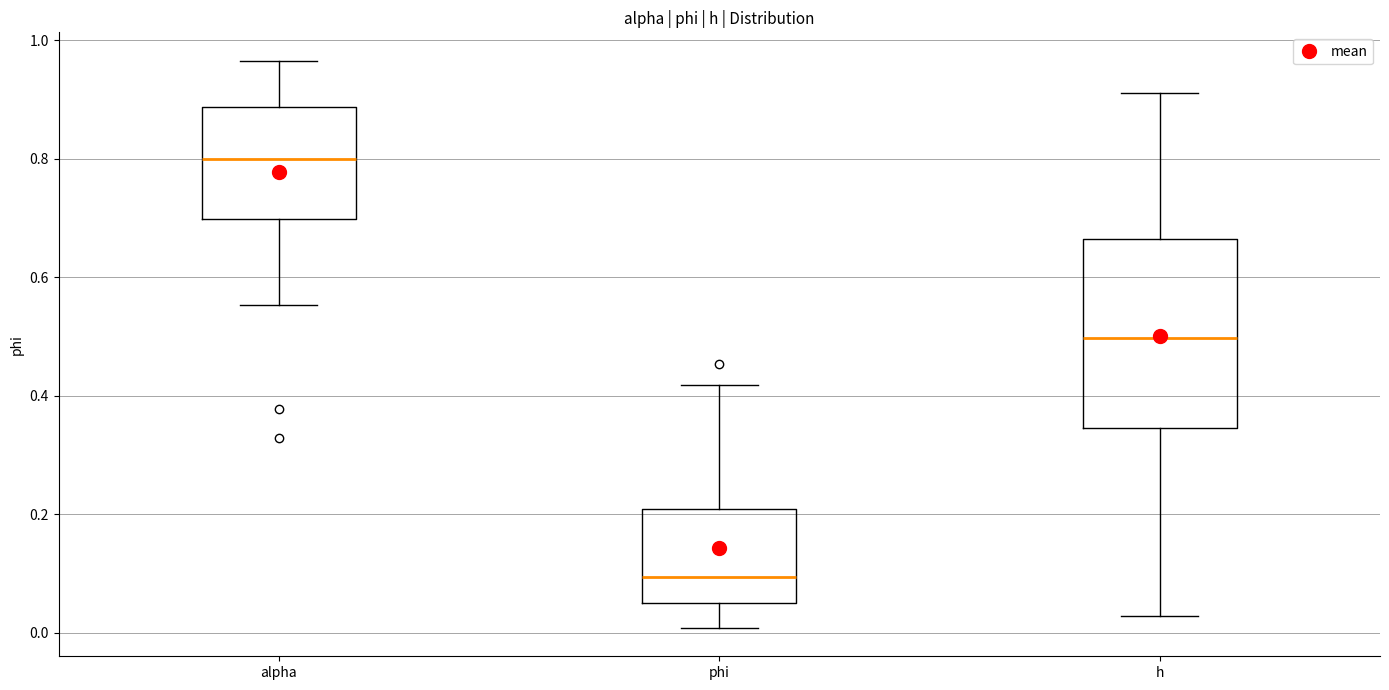

Reading left to right, read every box against the y-axis: the position of its median line, the range the box covers, and the ends of its whiskers. The values are not printed on the chart, so give them approximately, as read against the axis.

alpha: median 0.80, box 0.70 to 0.88, whiskers 0.56 to 0.96
phi: median 0.10, box 0.06 to 0.20, whiskers 0.00 to 0.42
h: median 0.50, box 0.34 to 0.66, whiskers 0.02 to 0.92